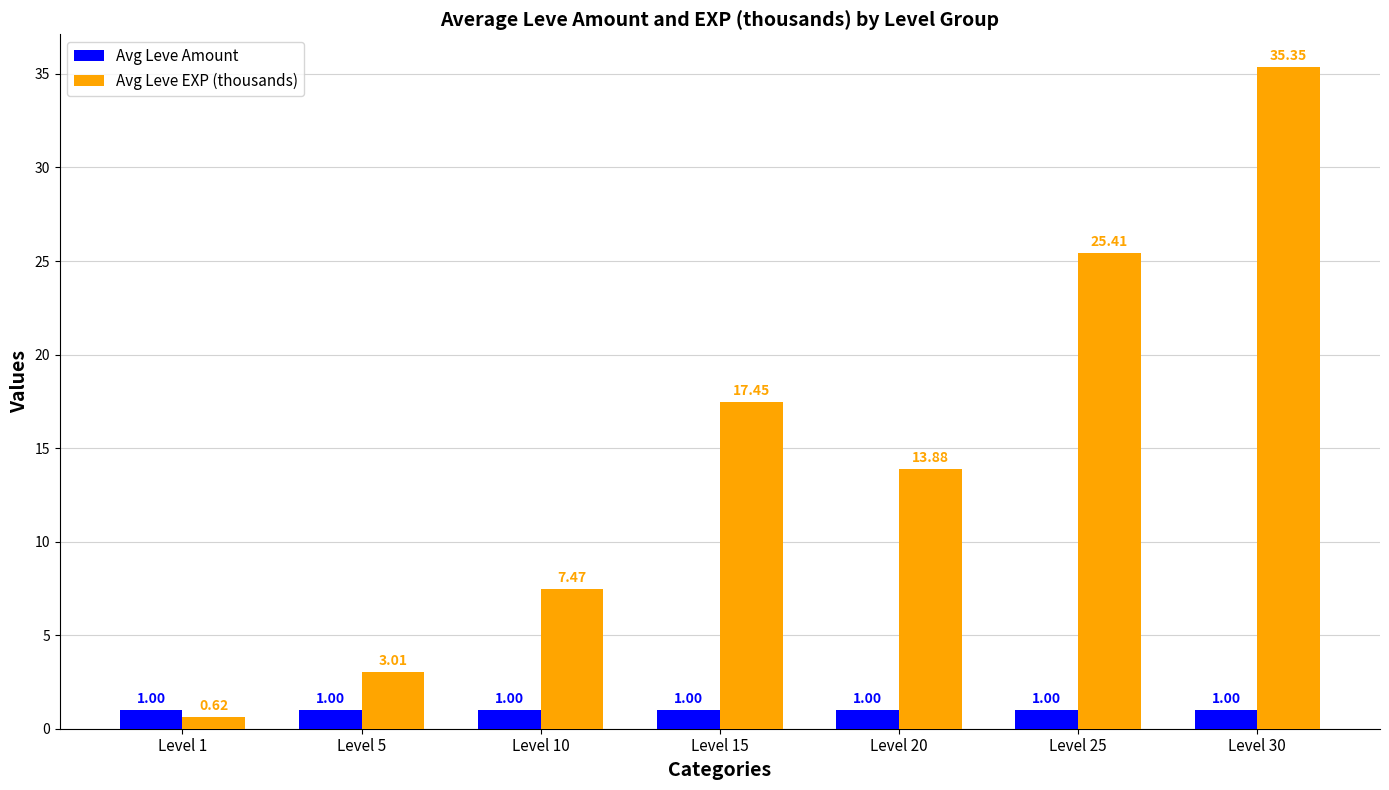

Rank the series at Level 20 from lowest to highest value.

Avg Leve Amount, Avg Leve EXP (thousands)